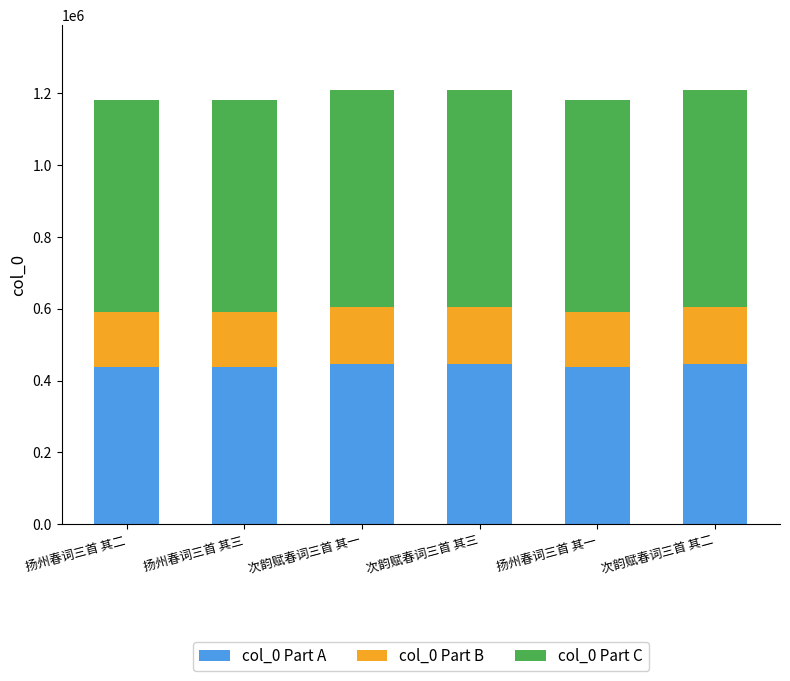

What is the lowest value of the col_0 Part A series?

437285.2